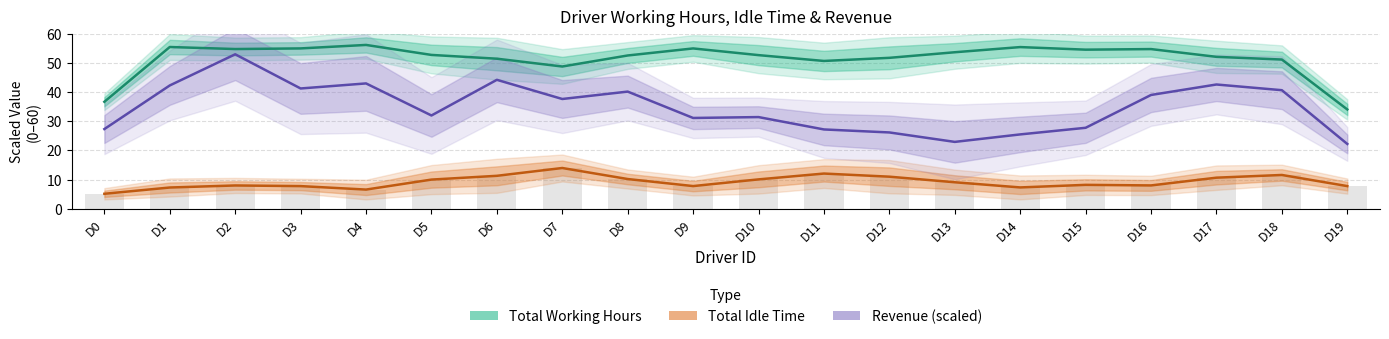

Reading left to right, extract all data points from this chart.

Total Working Hours: D0=36.6	D1=55.4	D2=54.7	D3=54.9	D4=56.1	D5=52.7	D6=51.4	D7=48.7	D8=52.5	D9=54.9	D10=52.6	D11=50.6	D12=51.7	D13=53.6	D14=55.4	D15=54.5	D16=54.7	D17=52.0	D18=51.1	D19=34.0
Total Idle Time: D0=5.2	D1=7.3	D2=8.0	D3=7.8	D4=6.6	D5=10.0	D6=11.3	D7=14.0	D8=10.2	D9=7.8	D10=10.1	D11=12.1	D12=11.0	D13=9.1	D14=7.3	D15=8.2	D16=8.0	D17=10.7	D18=11.6	D19=7.8
Revenue (scaled): D0=27.3	D1=42.2	D2=52.9	D3=41.2	D4=42.9	D5=32.0	D6=44.2	D7=37.6	D8=40.1	D9=31.1	D10=31.4	D11=27.2	D12=26.1	D13=22.9	D14=25.5	D15=27.7	D16=39.0	D17=42.6	D18=40.6	D19=22.2